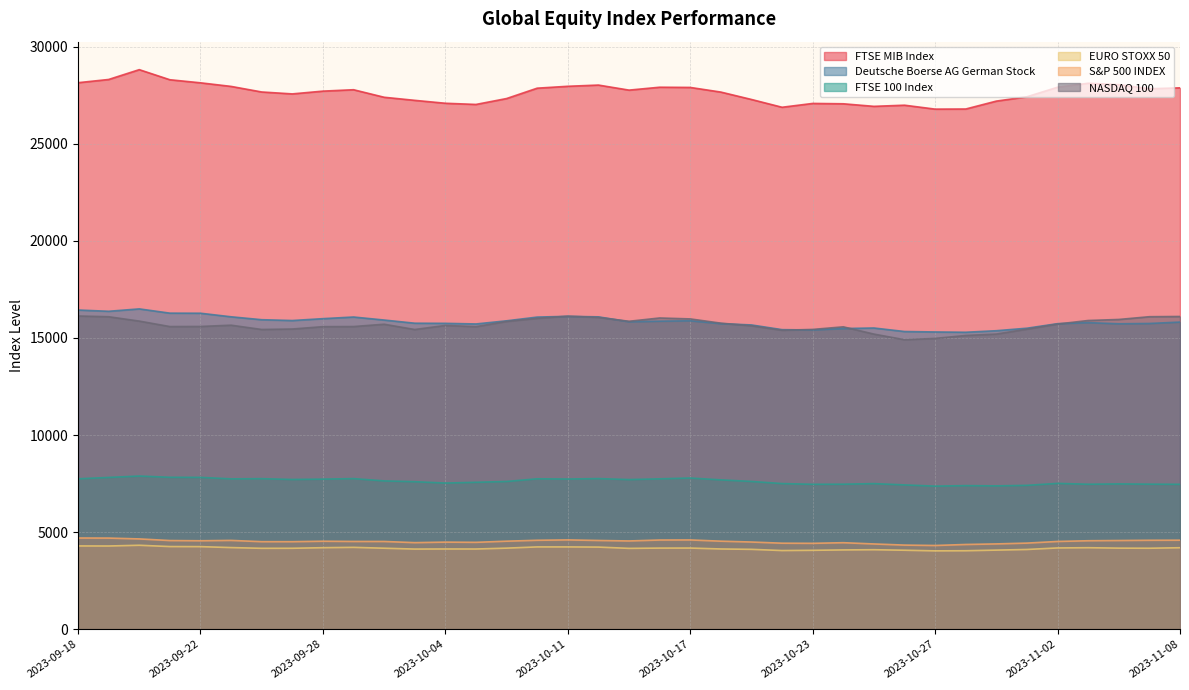

At which category is the sum across all series the highest?

2023-09-20